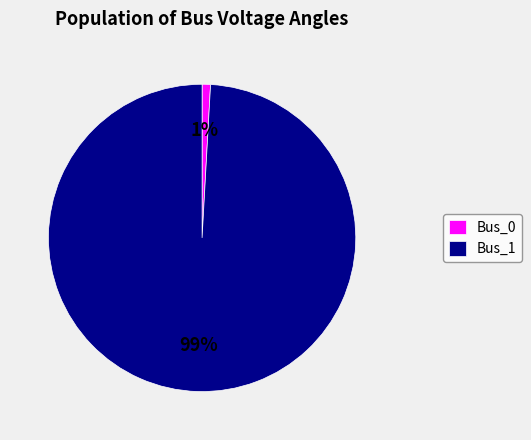

True or false: Bus_1 accounts for 89% of the total.

False